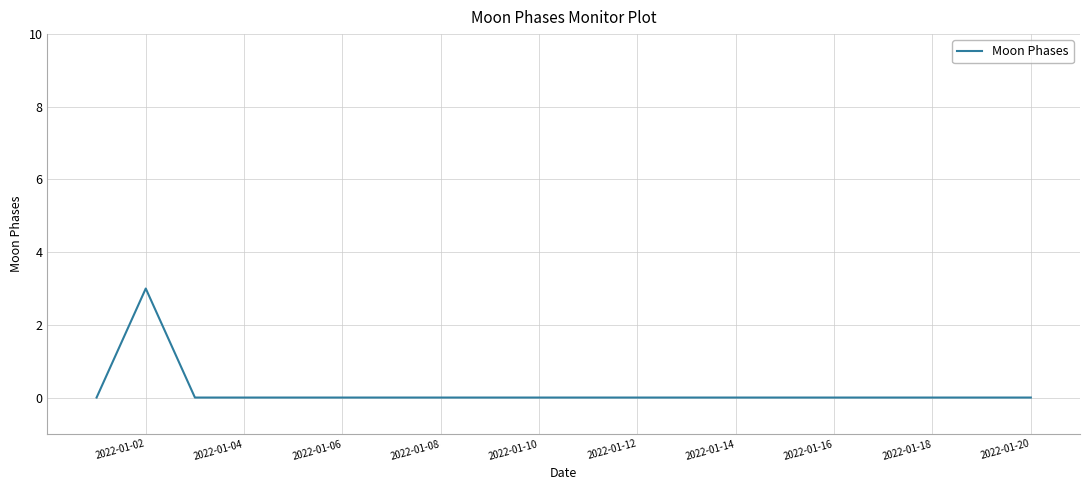

How many series are shown in this chart?

1